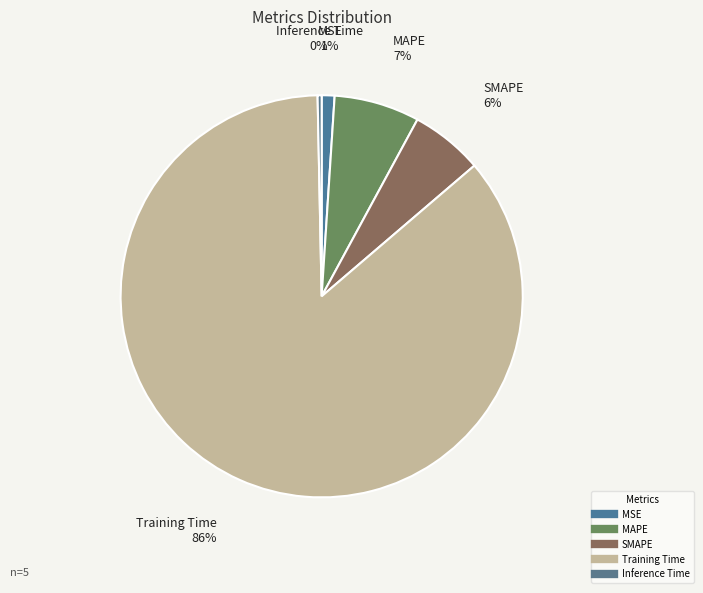

Combined, do Inference Time and MAPE account for over 50%?

No